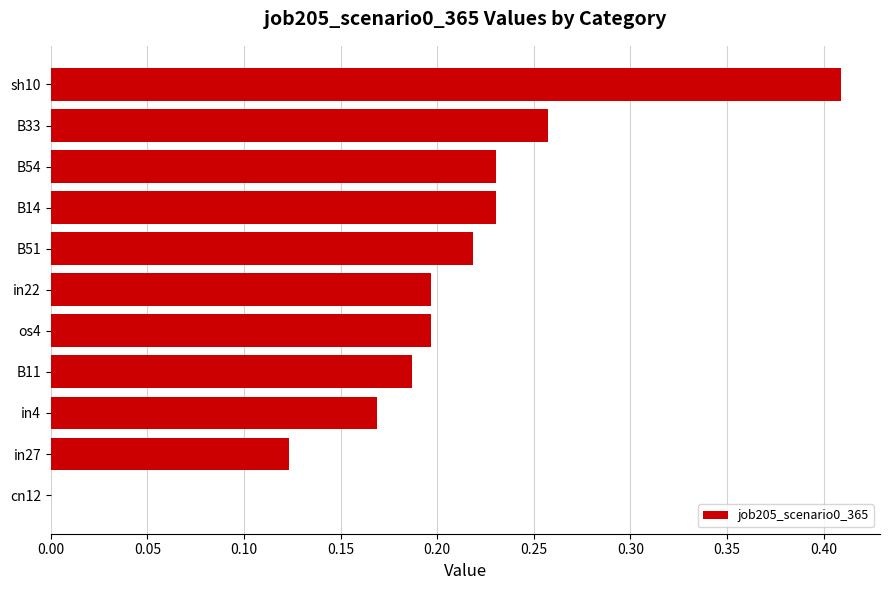

The chart shows a value of 0.3 at in4. True or false?

False